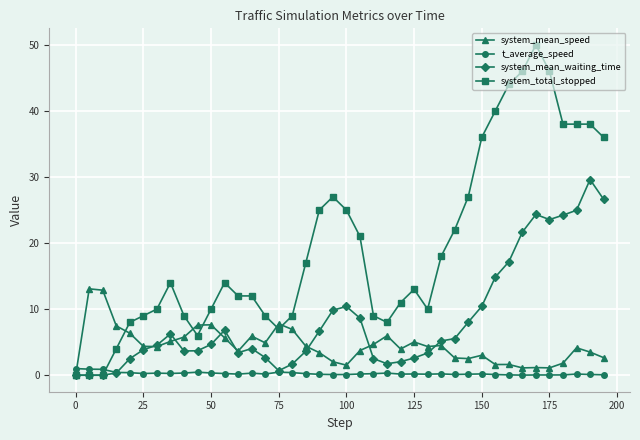

How many series are shown in this chart?

4